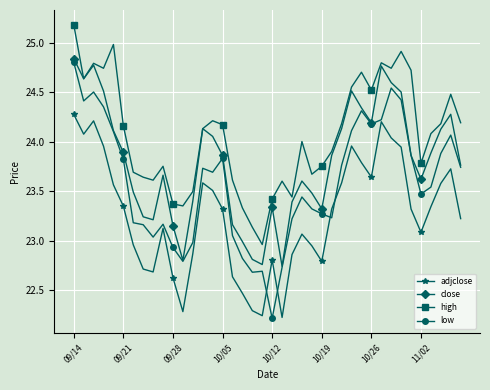

Which series has the widest spread of values?

low